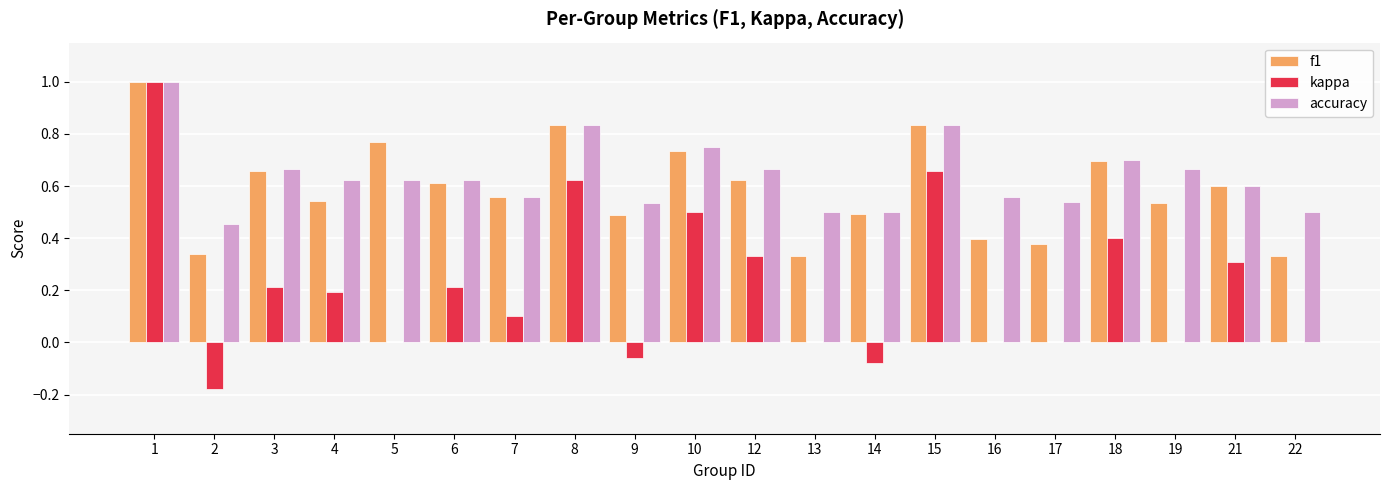

What is the sum of all kappa values?

4.2